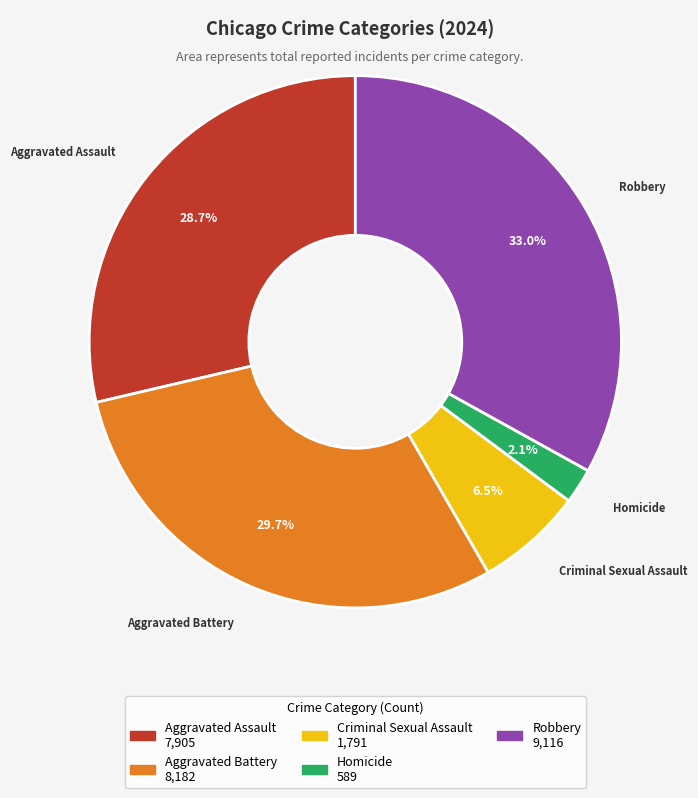

To the nearest percent, what is the combined percentage of Aggravated Battery and Homicide?

32%